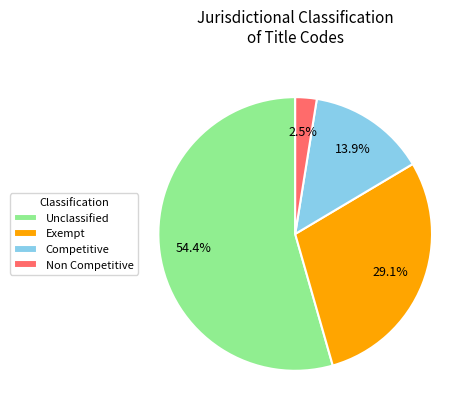

Rank the categories by value from highest to lowest.

Unclassified, Exempt, Competitive, Non Competitive